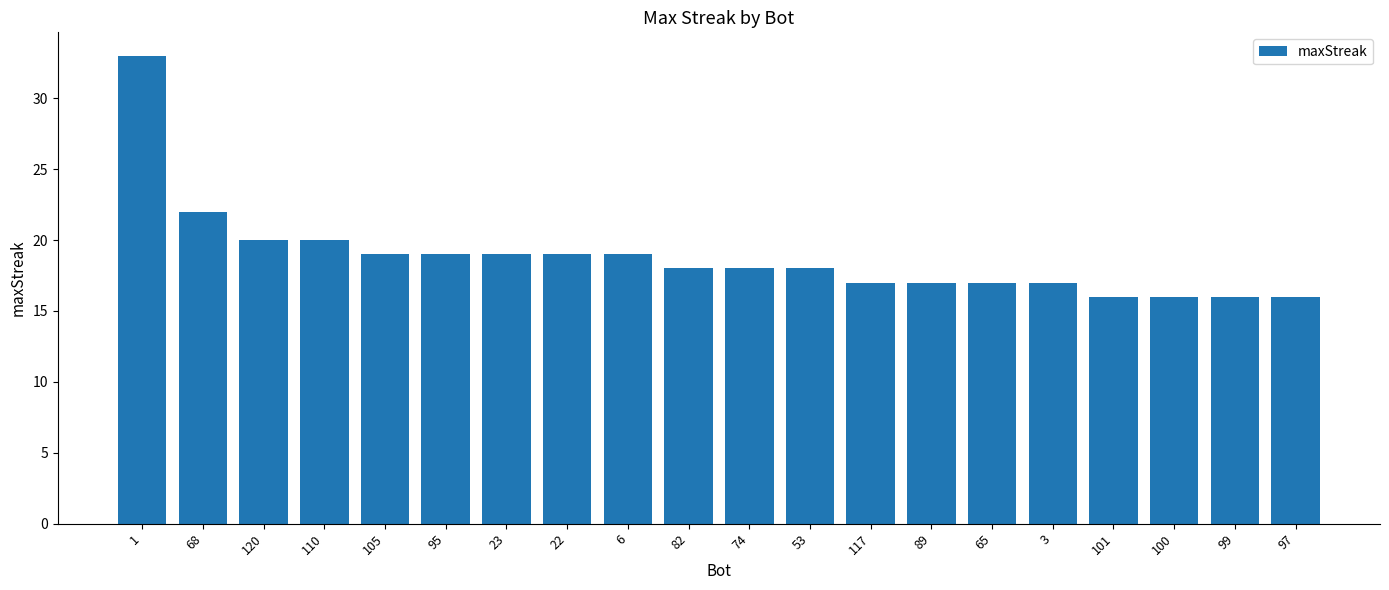

What value does the data have at 6, to the nearest 10?

20